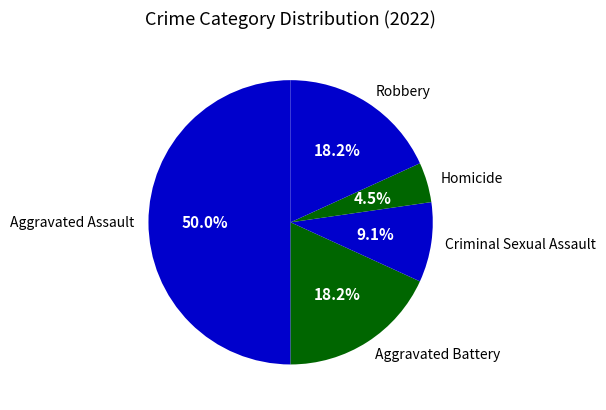

What is the ratio of the value at Aggravated Battery to the value at Criminal Sexual Assault?

2.0